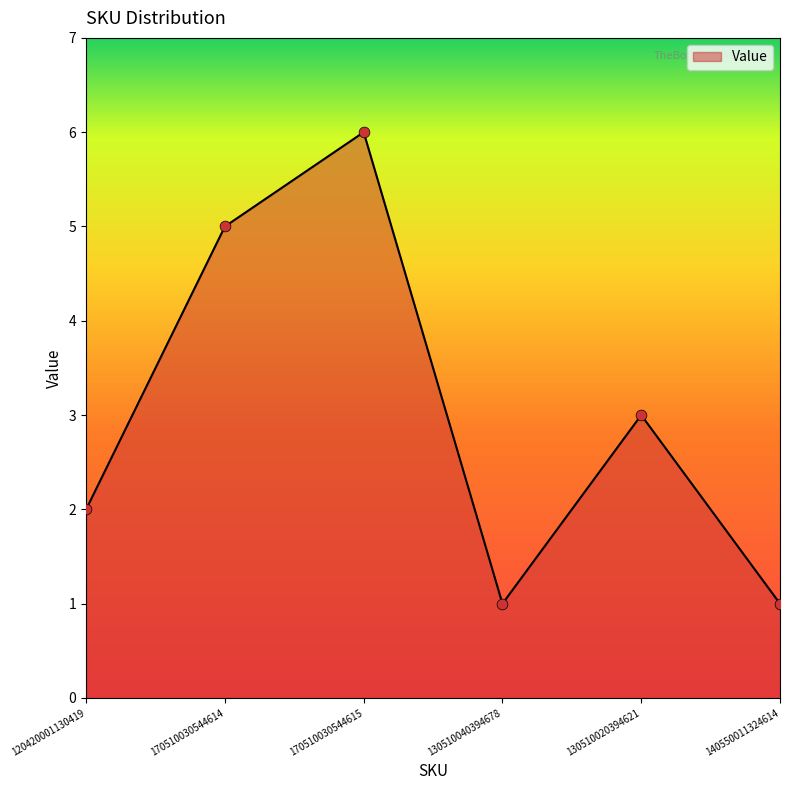

What is the change in value from 120420001130419 to 140550011324614?

-1